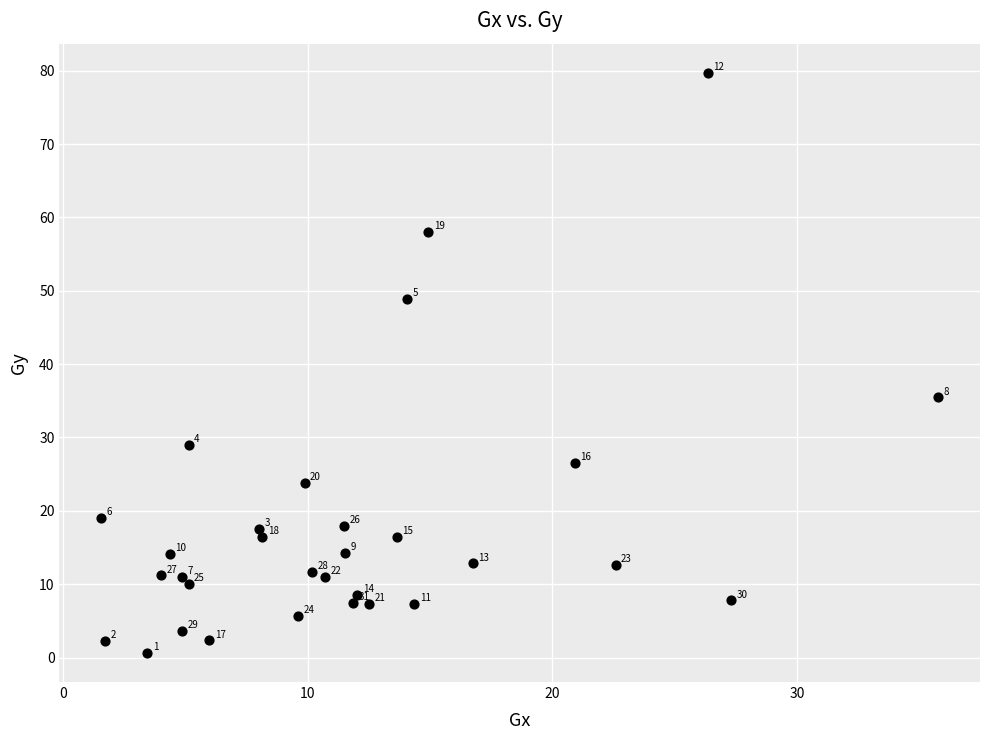

What Y value in the scatter plot is closest to 40?

35.5